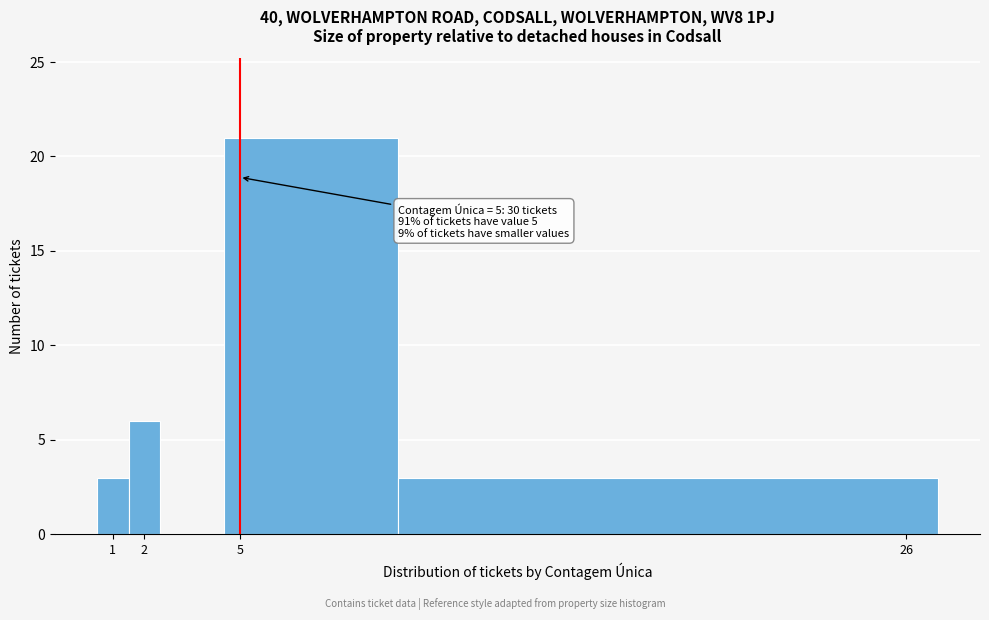

Over which range of the x-axis is the bar tallest?

4.5 to 10.0